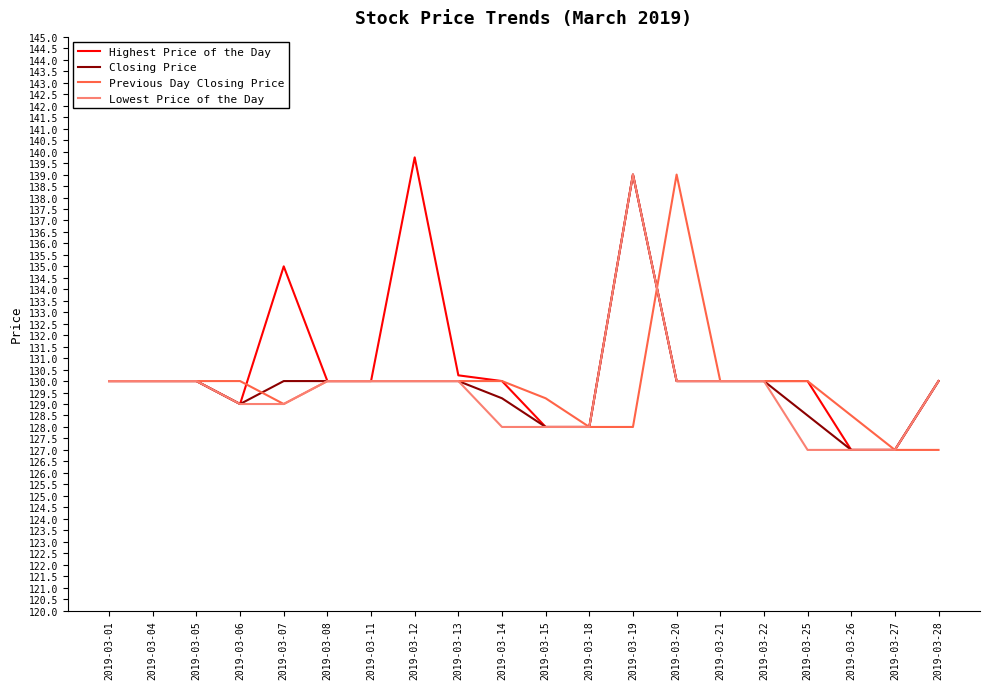

At which category is the sum across all series the highest?

2019-03-19